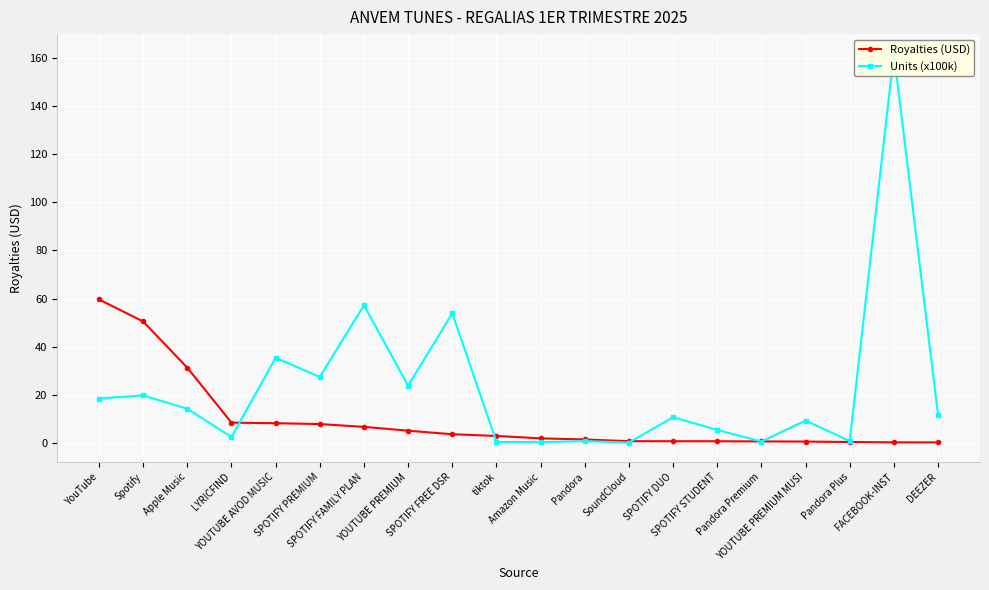

Which series has the largest total across all categories?

Units (x100k)